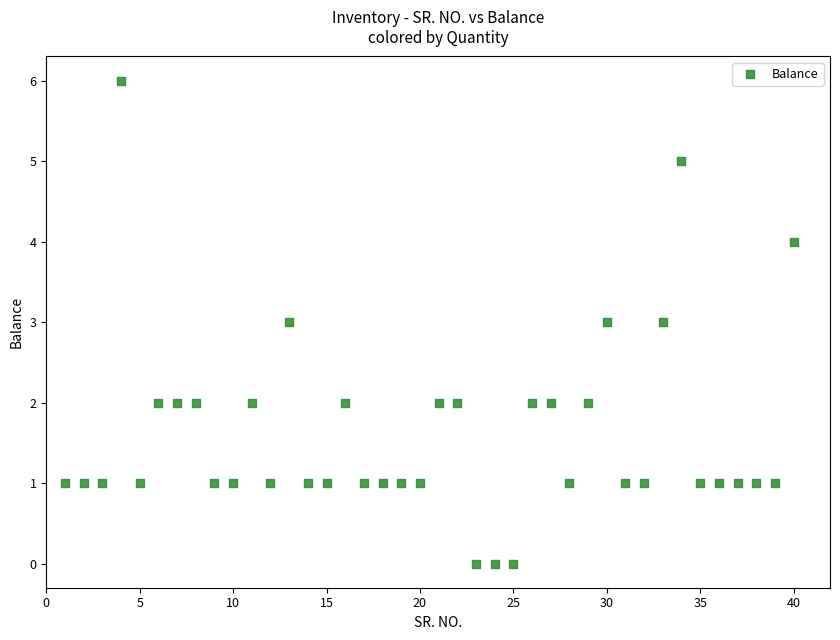

What is the range of Y values (max minus min)?

6